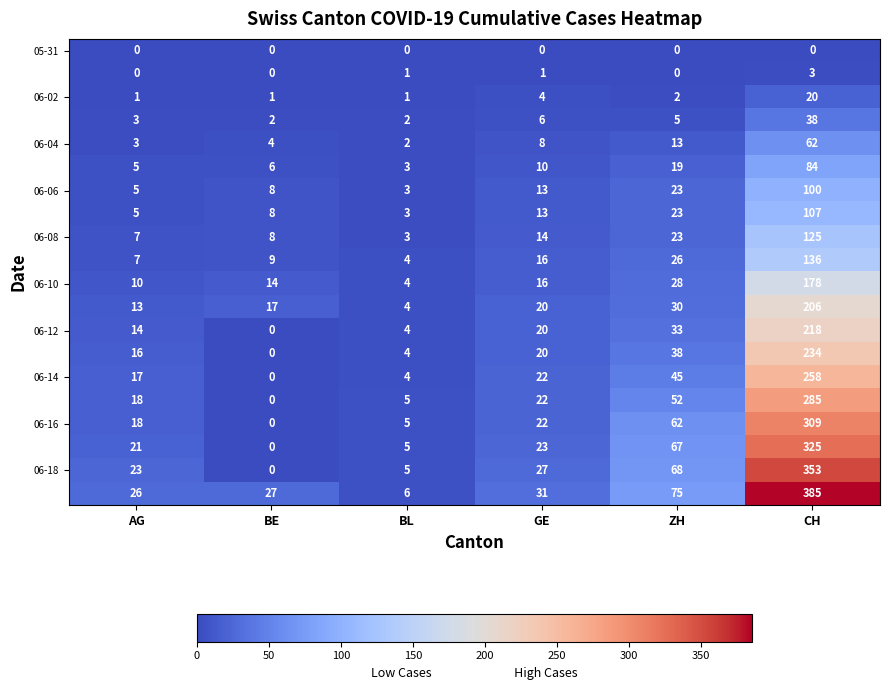

What is the total value across all series at BE?

104